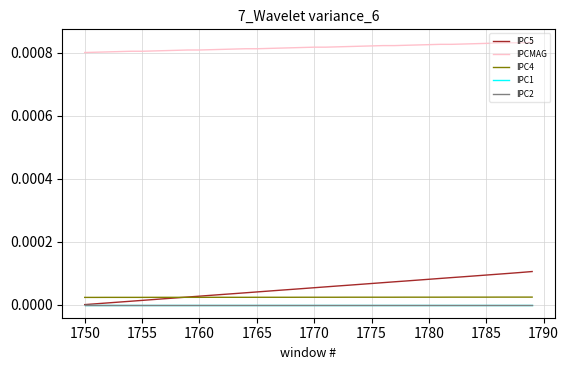

True or false: IPC5 and IPCMAG cross at least once.

False